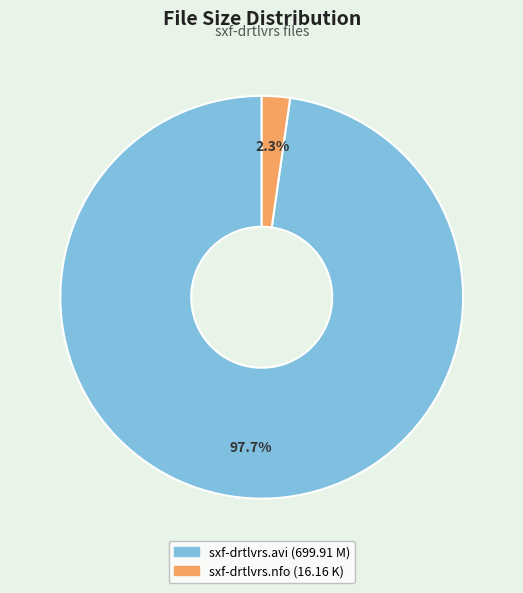

Combined, what portion of the pie is sxf-drtlvrs.nfo and sxf-drtlvrs.avi?

100.0%